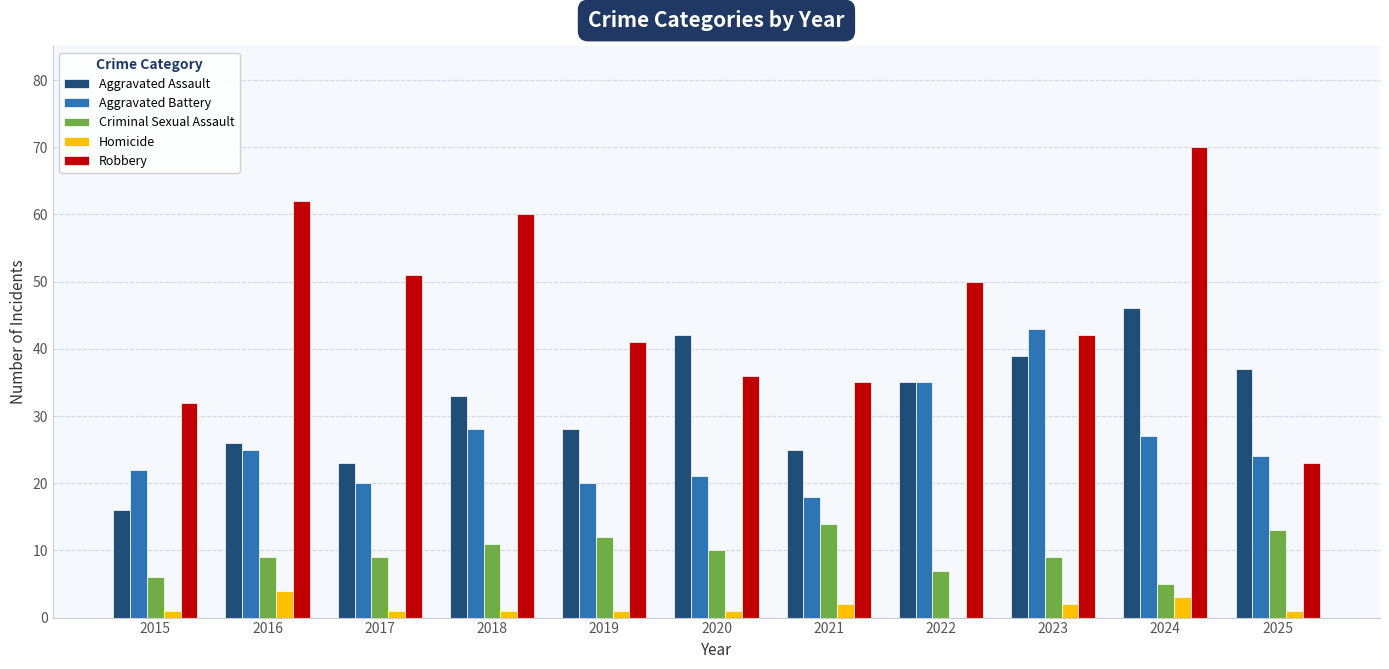

Where does the Robbery series first go above 42?

2016